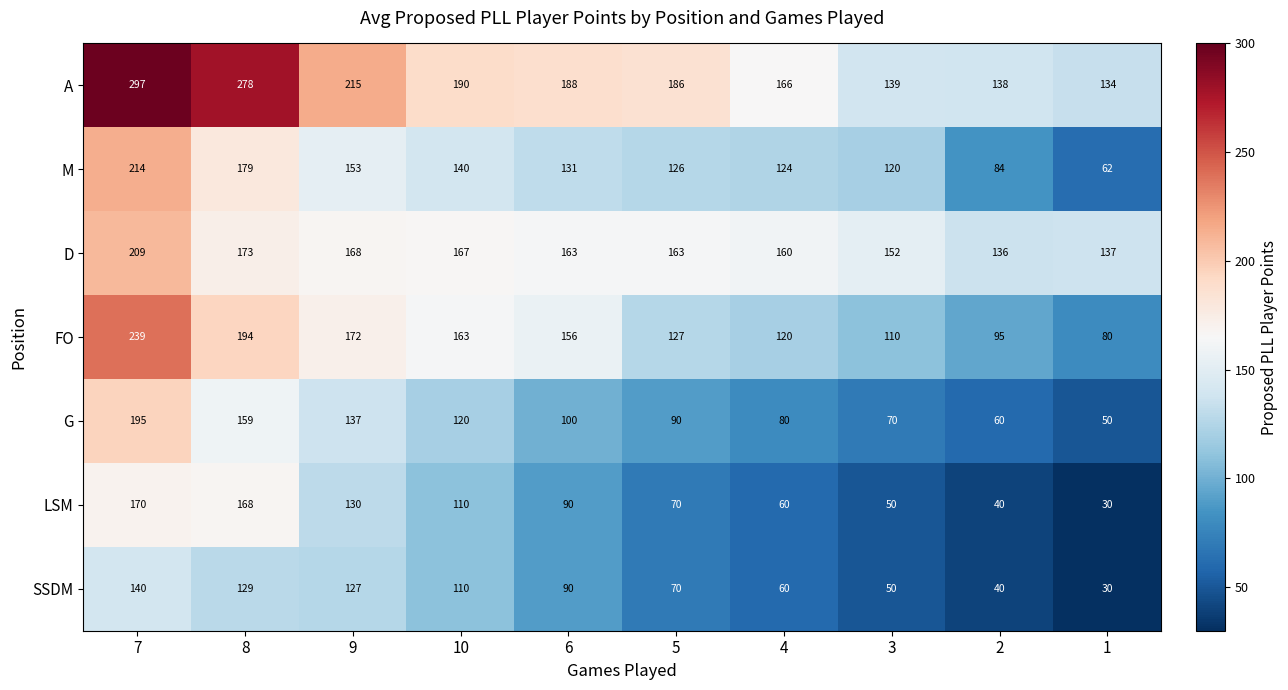

At how many categories does at least one series exceed 269?

2